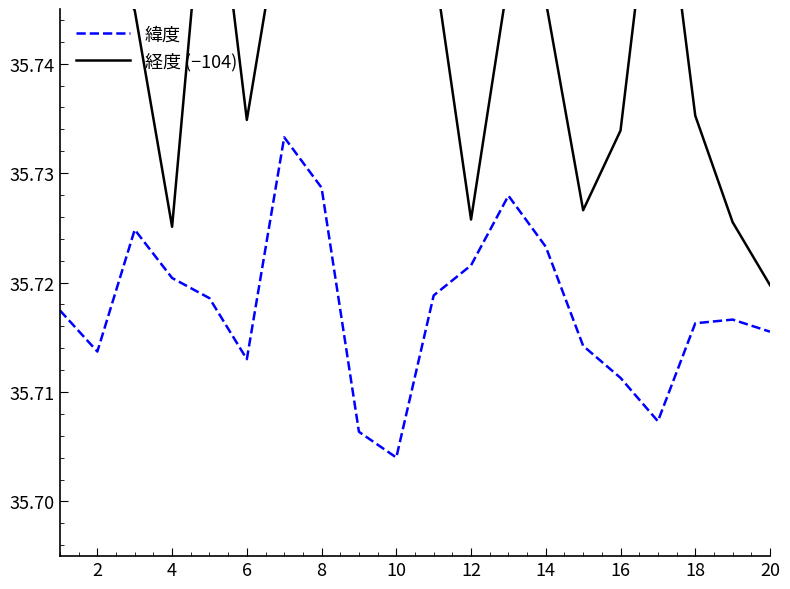

True or false: 経度 (−104) and 緯度 intersect in this chart.

False